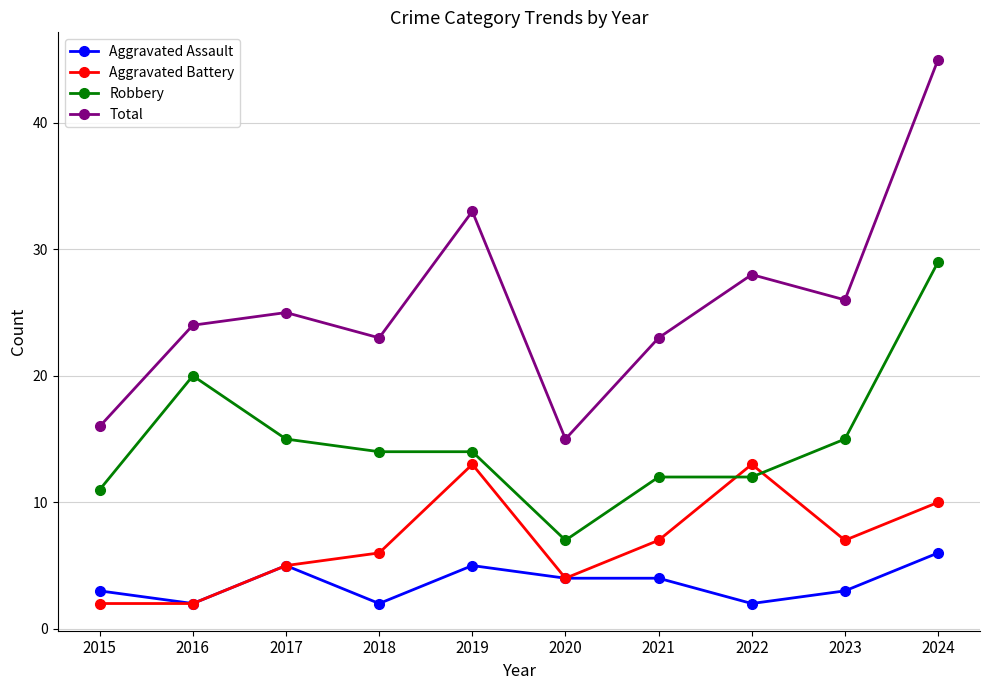

True or false: Total and Robbery cross at least once.

False